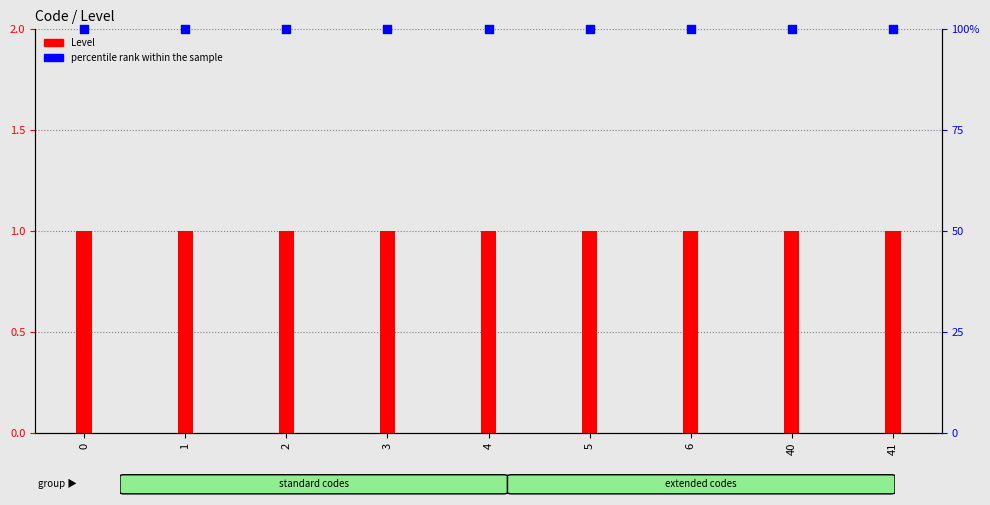

At how many categories does at least one series exceed 4?

9